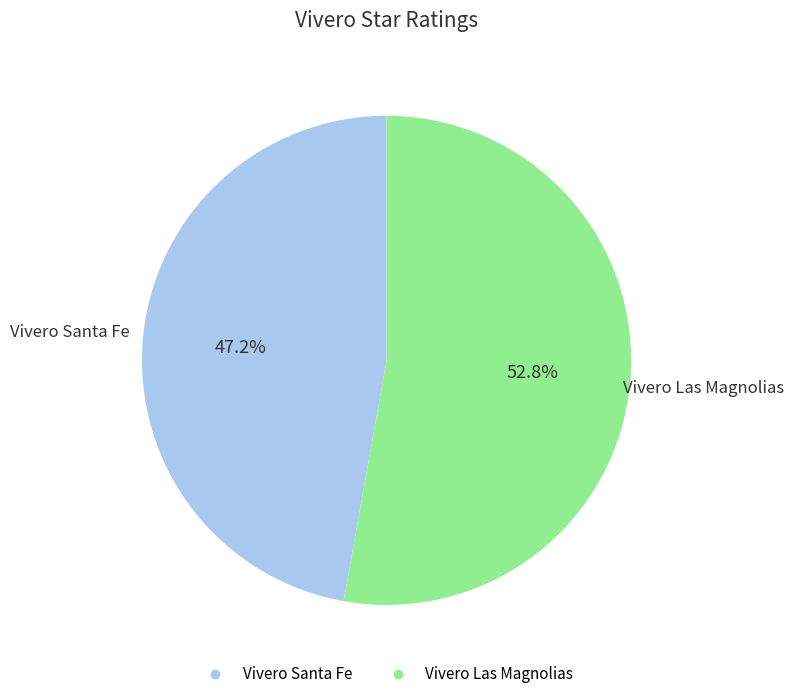

Does any single category account for the majority?

Yes